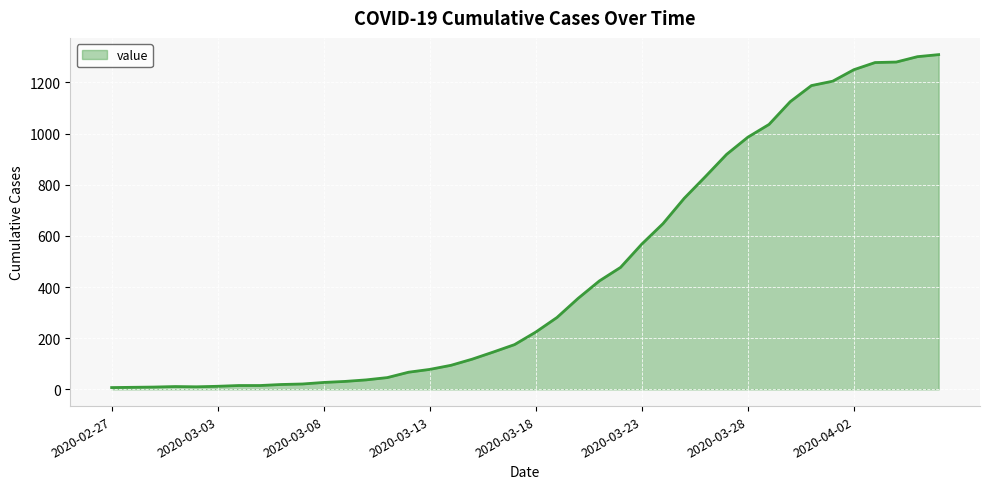

What is the maximum value shown in the chart?

1309